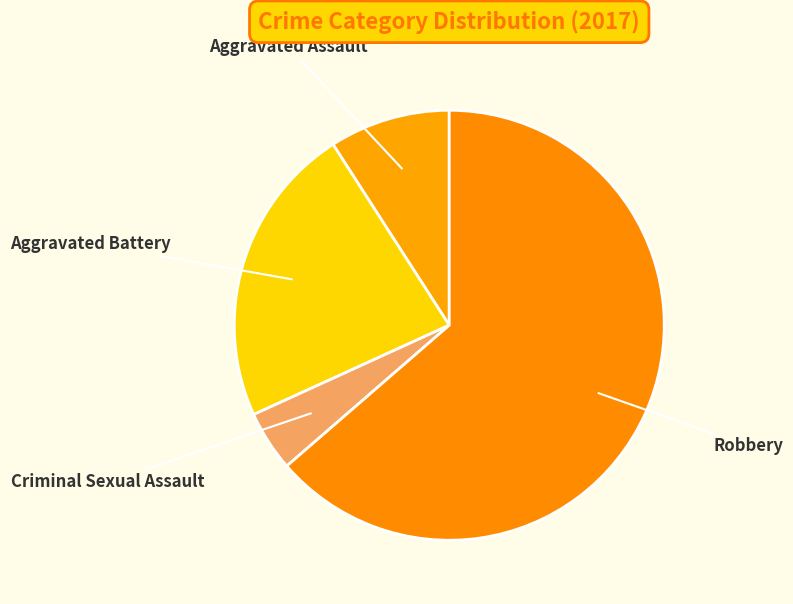

Count the number of slices in the pie.

4